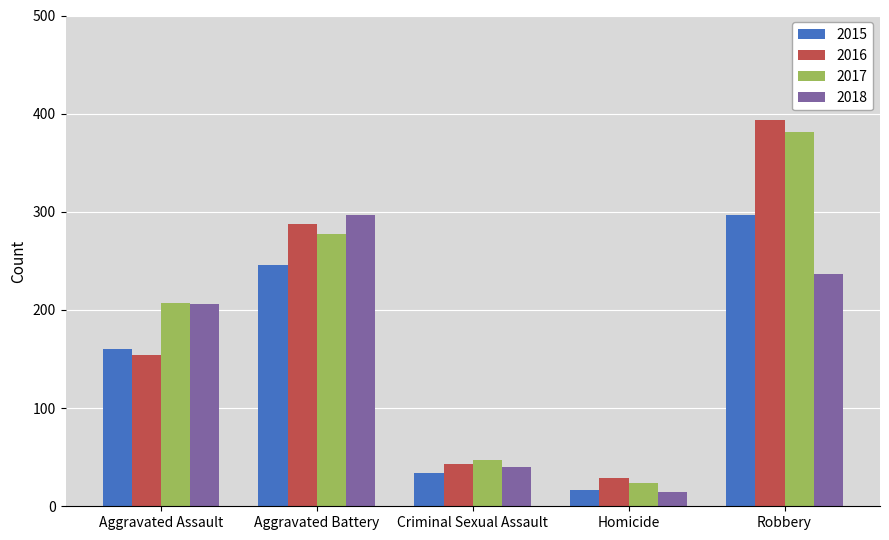

How many groups of bars are there?

5